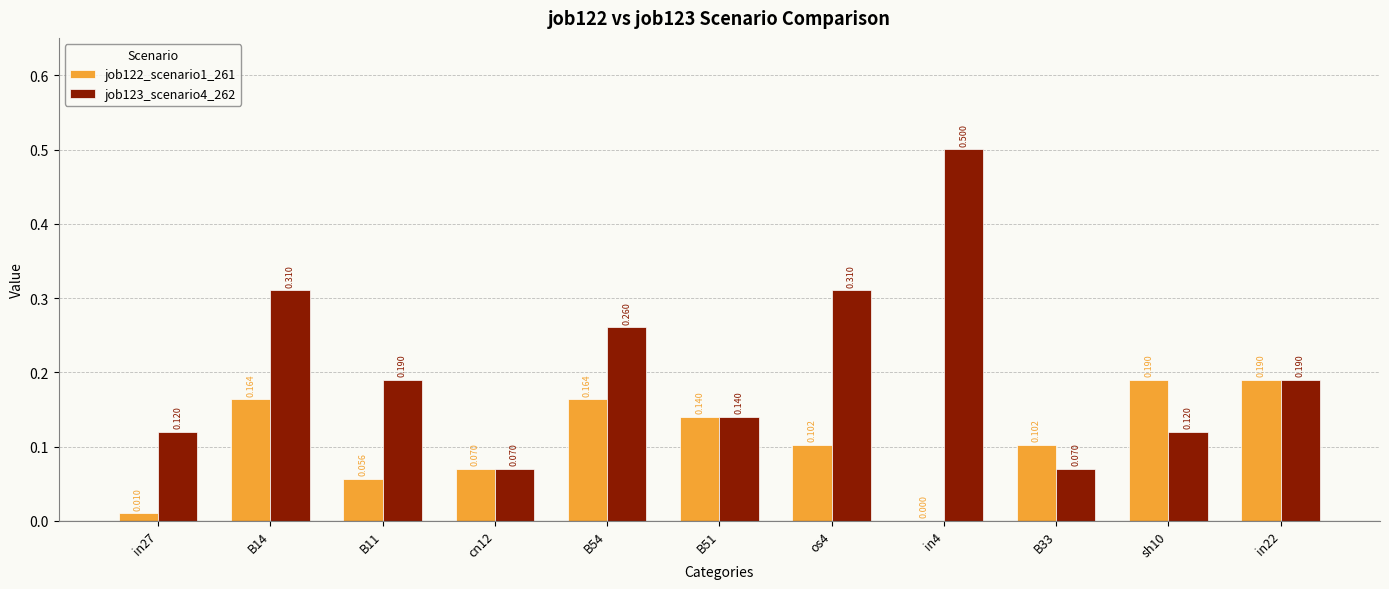

At how many categories does at least one series exceed 0?

11